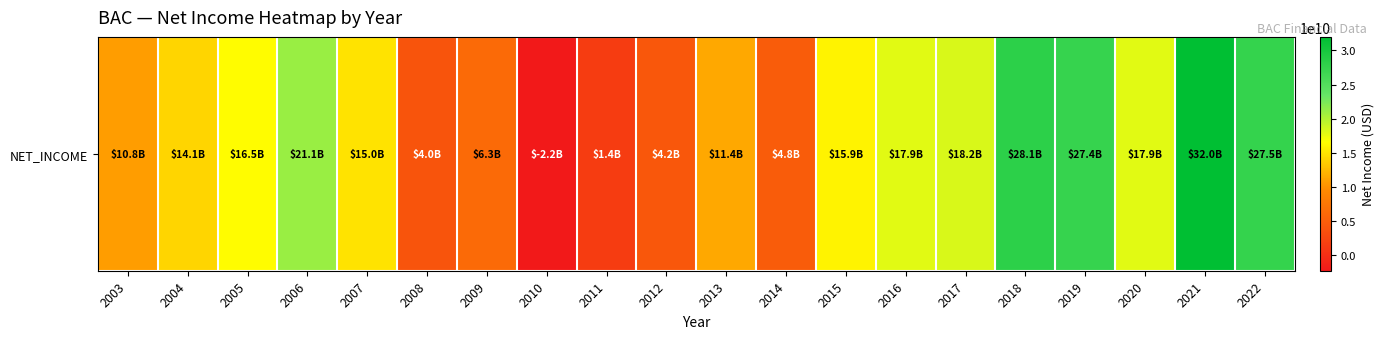

What is the greatest value displayed?

31978000000